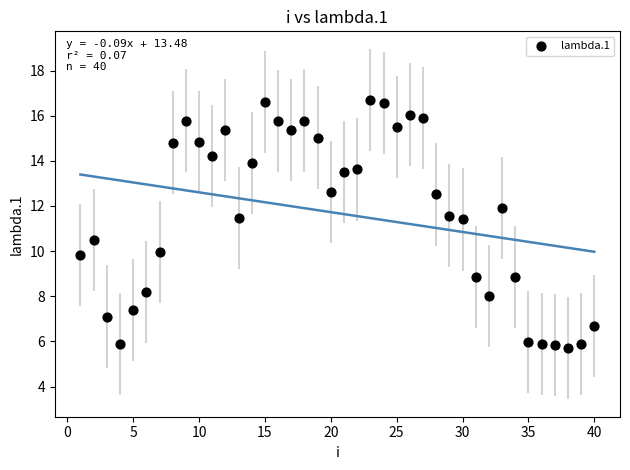

What is the range of Y values (max minus min)?

11.0